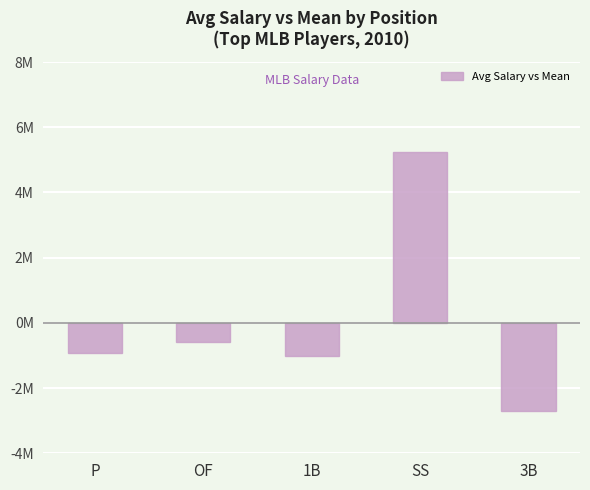

Does the chart contain any negative values?

Yes